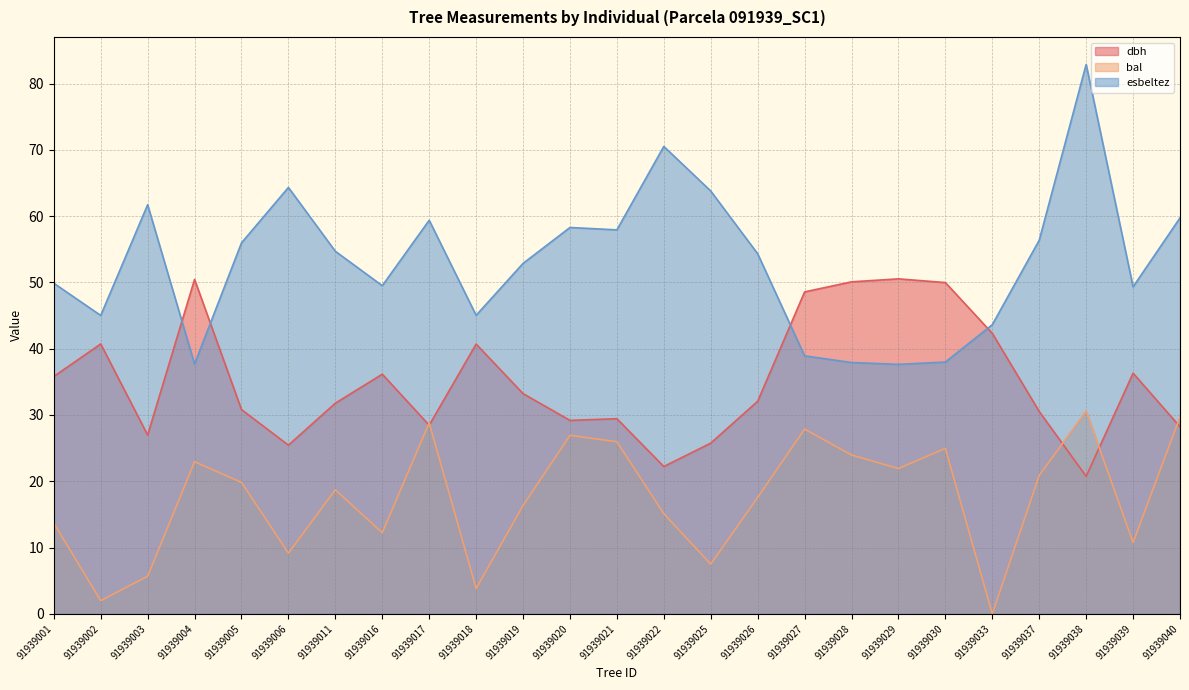

What is the minimum value for dbh?

20.7